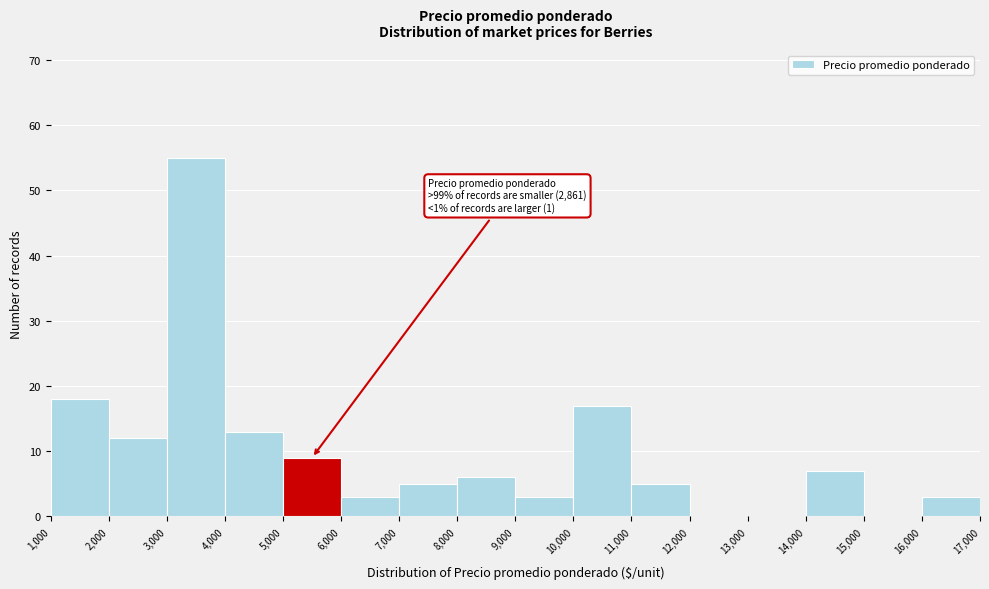

Which range on the x-axis has the tallest bar?

3,000 to 4,000